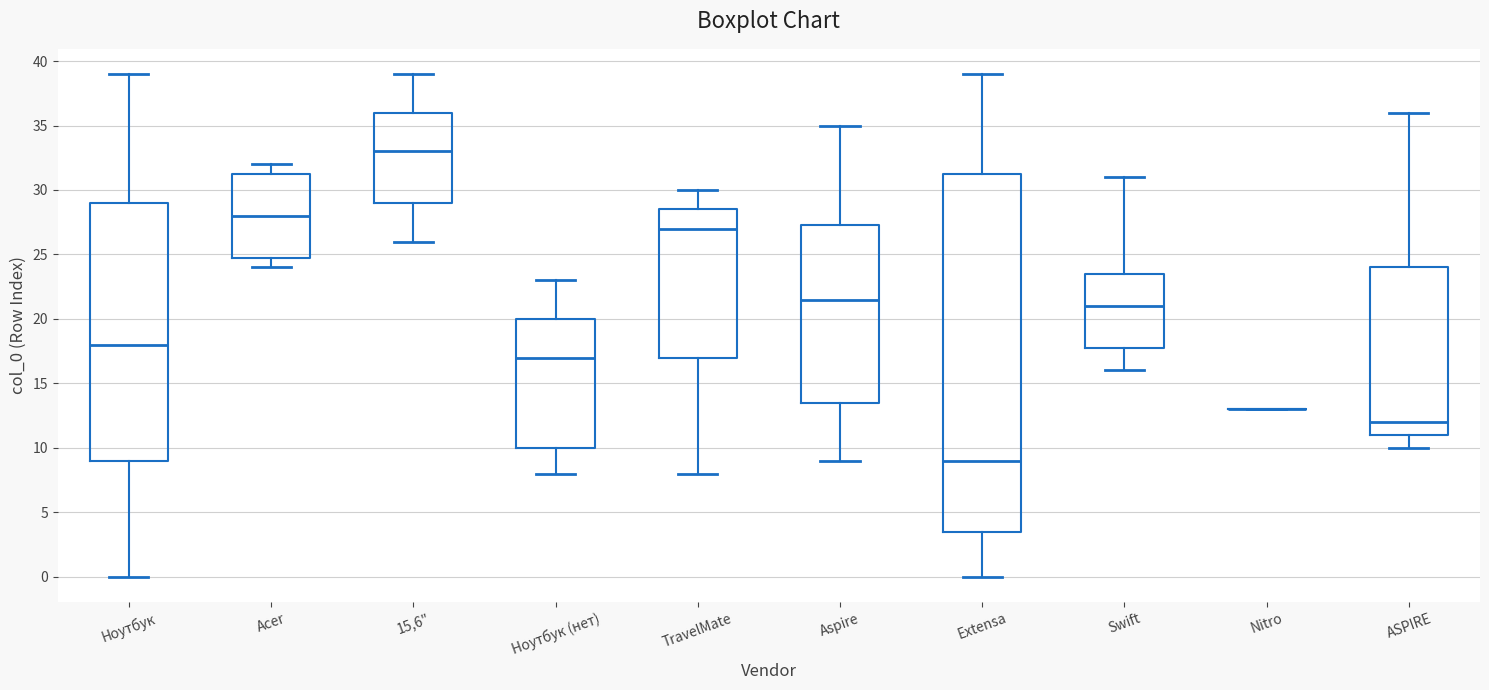

Where does the lower whisker of the box for 15,6" end on the y-axis? The values are not printed on the chart, so give them approximately, as read against the axis.

26.0